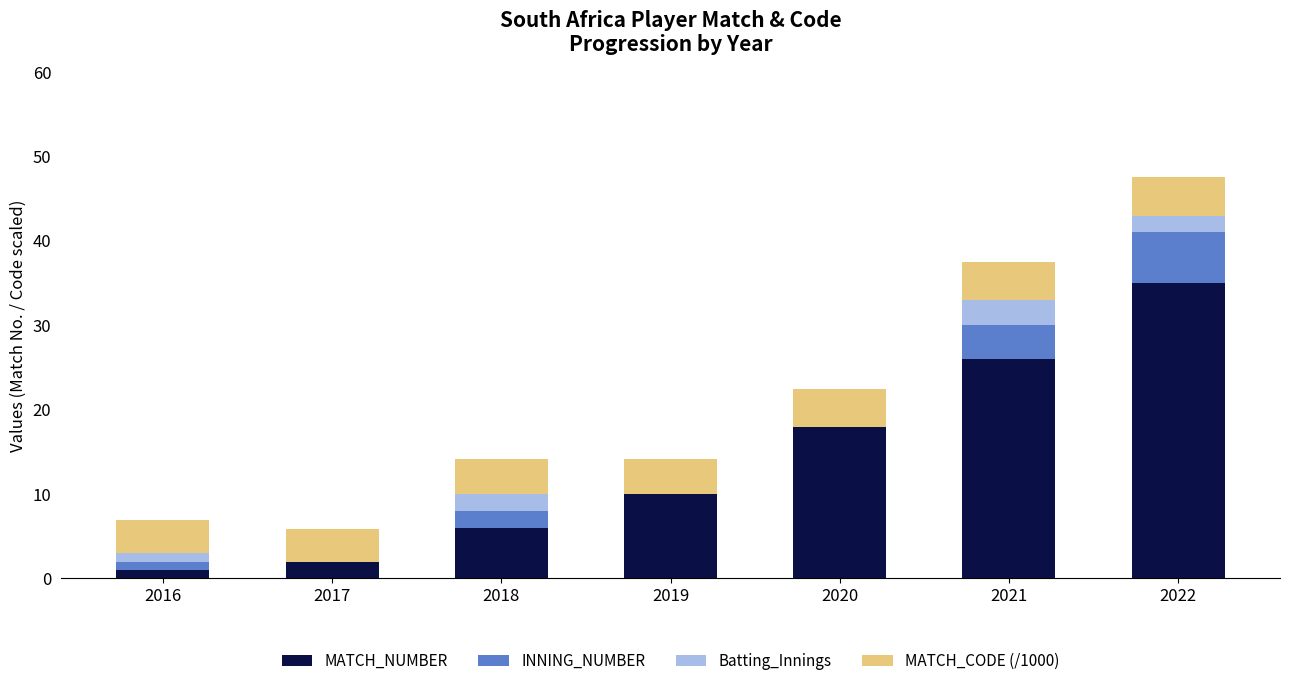

At which label does MATCH_NUMBER reach its peak?

2022